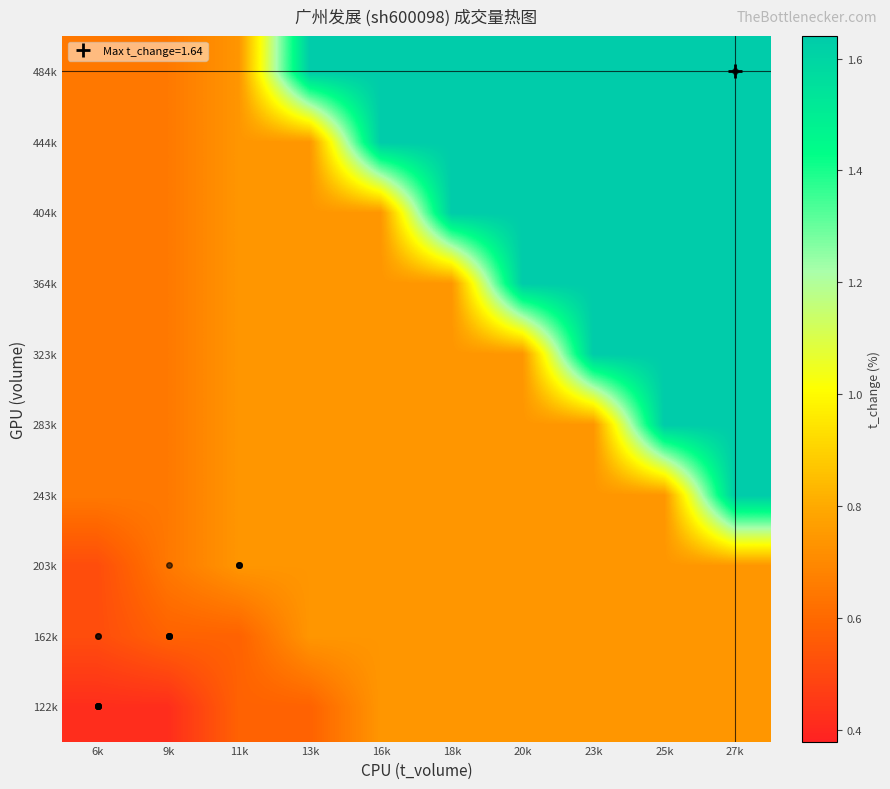

Count the number of categories in the chart.

10